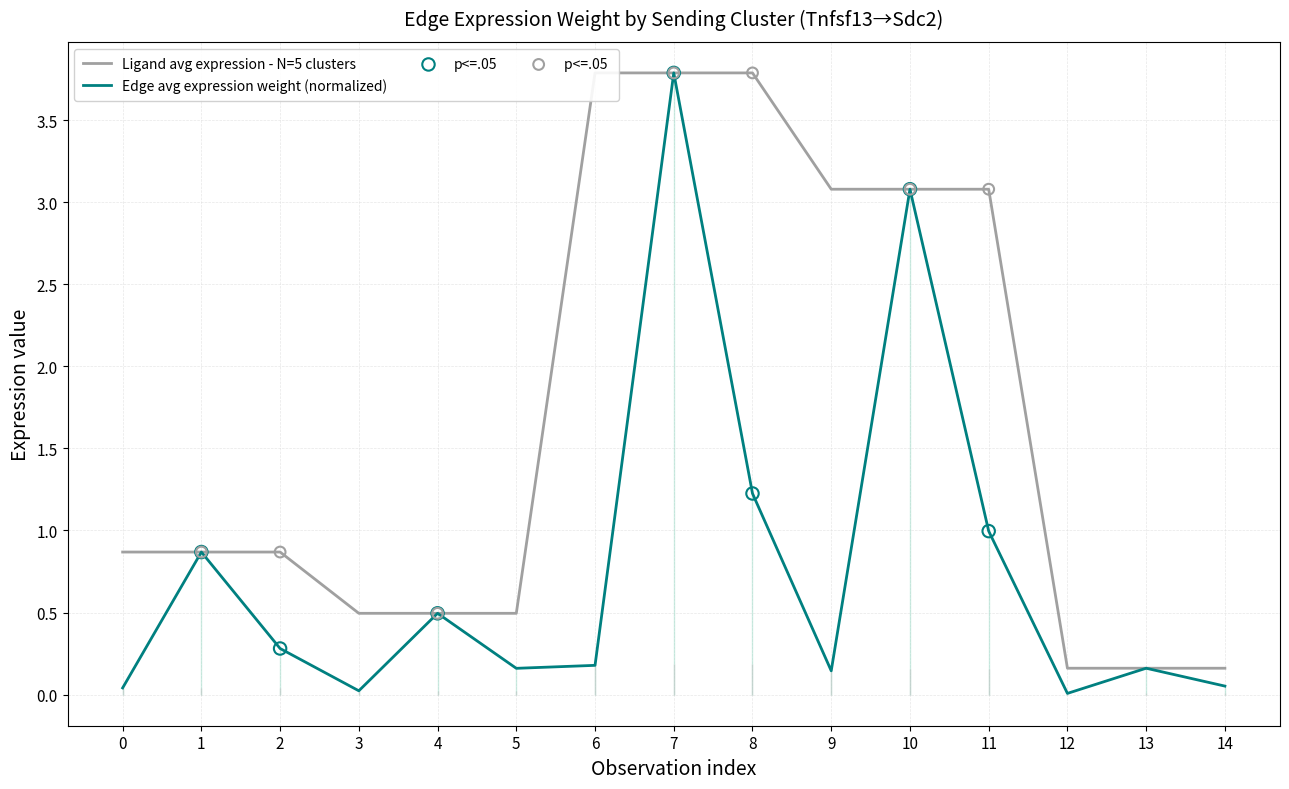

Is the value of Edge average expression weight at 3 greater than the value of Ligand average expression value at 0?

No